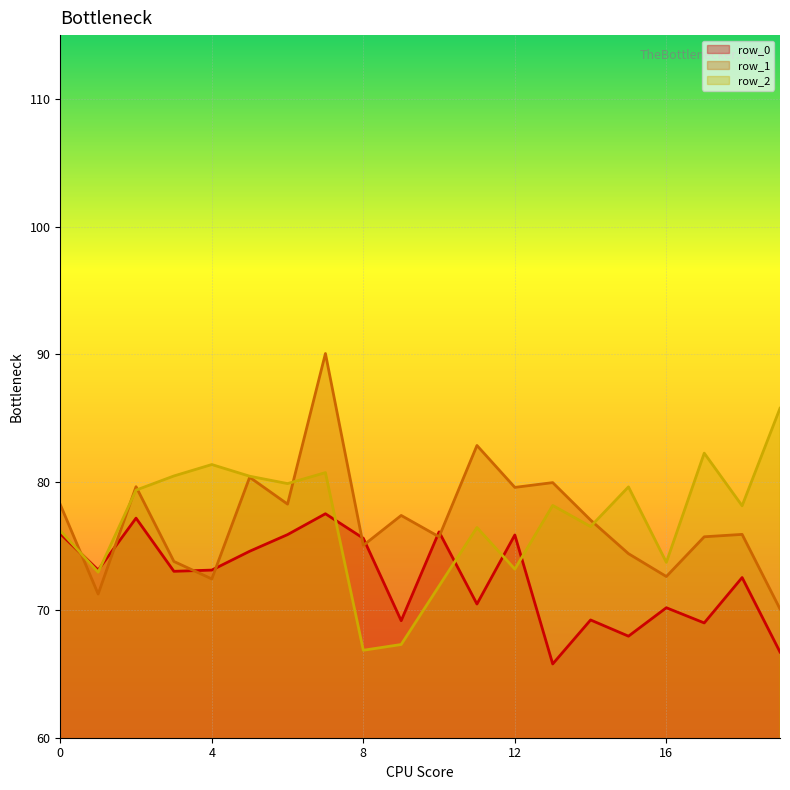

What is the difference between the maximum and minimum values in the row_0 series?

11.8